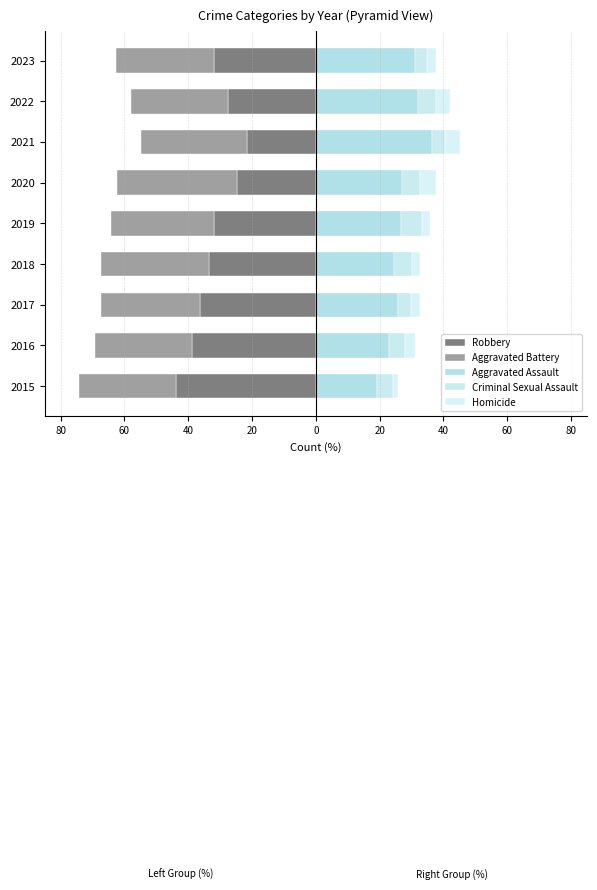

What is the smallest value displayed?

-43.7